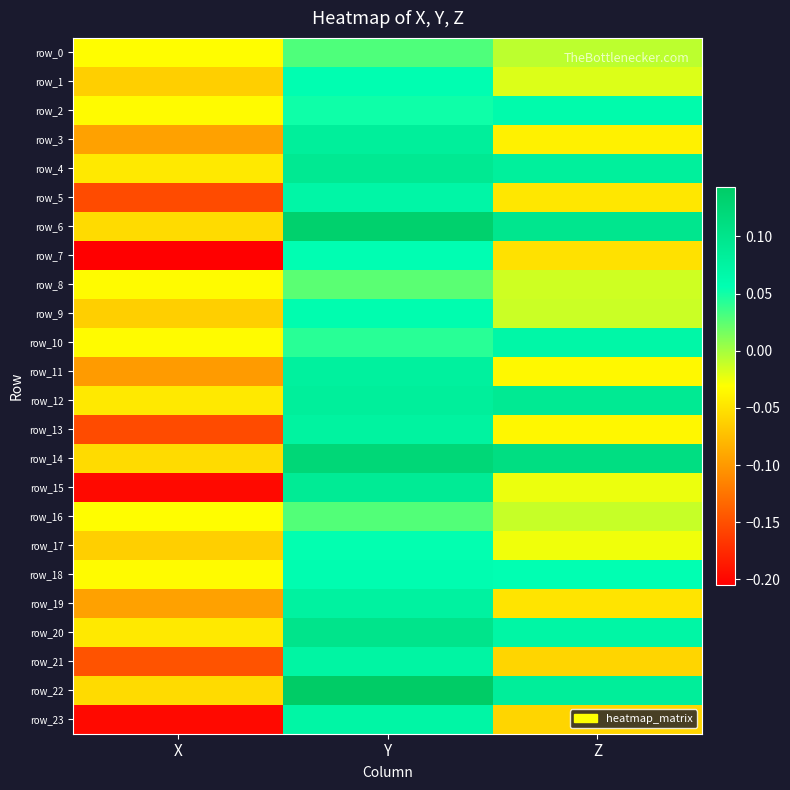

True or false: row_15 has a value of -0.0 at Z.

True